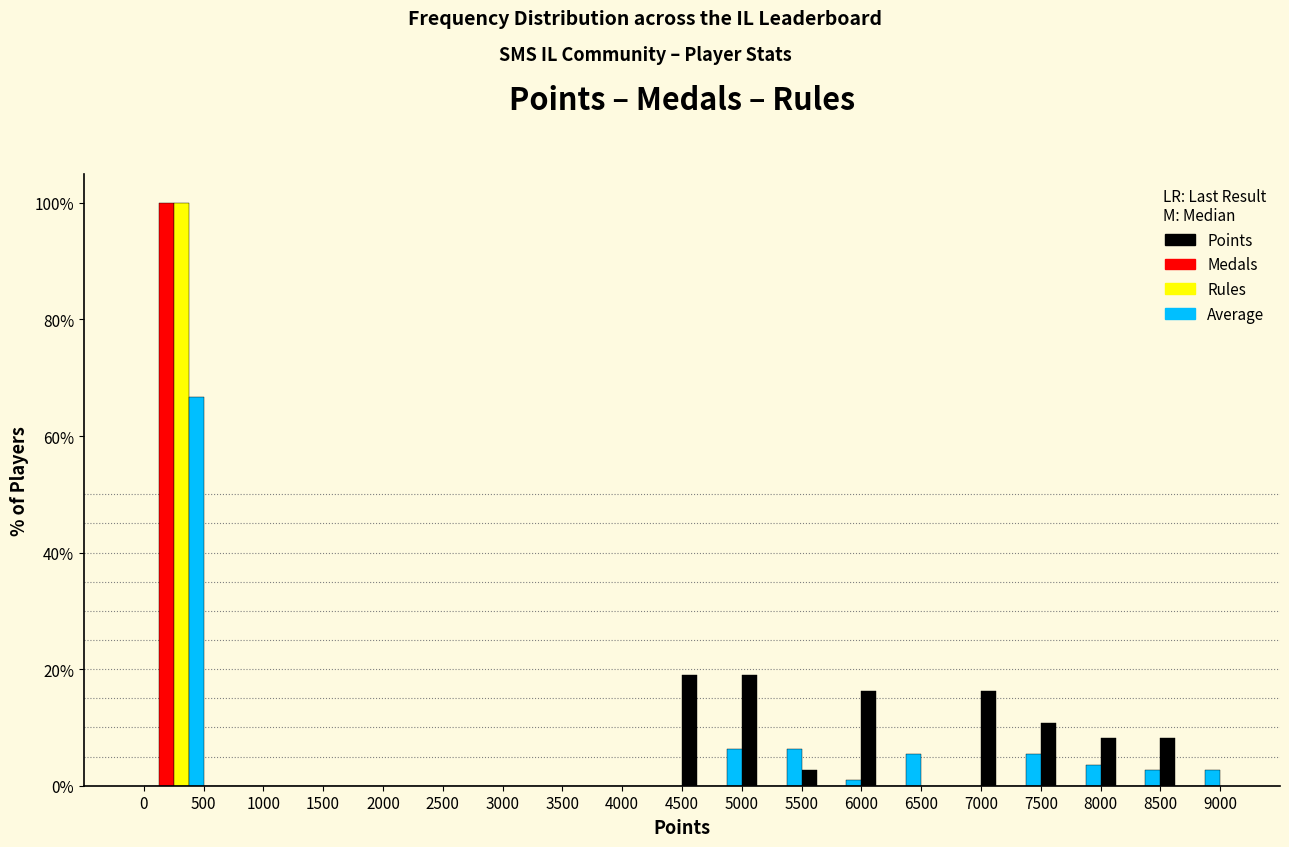

Reading left to right, transcribe this chart: for each range on the x-axis, give the height of each series' bar. The values are not printed on the chart, so give them approximately, as read against the axis.

0 to 500: Points=0	Medals=100	Rules=100	Average=66
500 to 1000: Points=0	Medals=0	Rules=0	Average=0
1000 to 1500: Points=0	Medals=0	Rules=0	Average=0
1500 to 2000: Points=0	Medals=0	Rules=0	Average=0
2000 to 2500: Points=0	Medals=0	Rules=0	Average=0
2500 to 3000: Points=0	Medals=0	Rules=0	Average=0
3000 to 3500: Points=0	Medals=0	Rules=0	Average=0
3500 to 4000: Points=0	Medals=0	Rules=0	Average=0
4000 to 4500: Points=0	Medals=0	Rules=0	Average=0
4500 to 5000: Points=18	Medals=0	Rules=0	Average=6
5000 to 5500: Points=18	Medals=0	Rules=0	Average=6
5500 to 6000: Points=2	Medals=0	Rules=0	Average=under 2
6000 to 6500: Points=16	Medals=0	Rules=0	Average=6
6500 to 7000: Points=0	Medals=0	Rules=0	Average=0
7000 to 7500: Points=16	Medals=0	Rules=0	Average=6
7500 to 8000: Points=10	Medals=0	Rules=0	Average=4
8000 to 8500: Points=8	Medals=0	Rules=0	Average=2
8500 to 9000: Points=8	Medals=0	Rules=0	Average=2